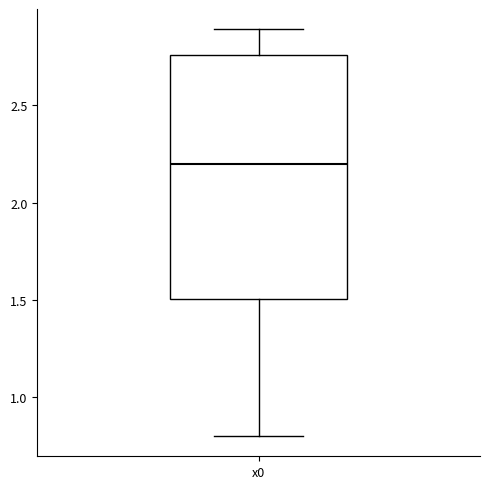

Where does the upper whisker of the box for x0 end on the y-axis? The values are not printed on the chart, so give them approximately, as read against the axis.

2.90